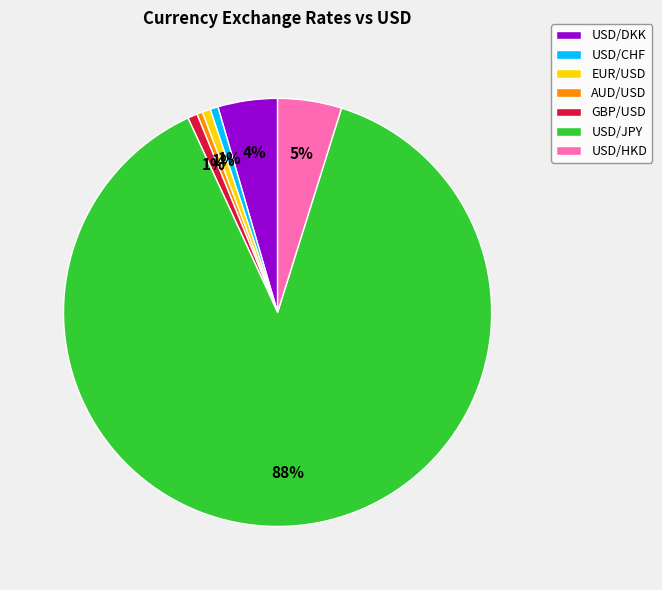

Do AUD/USD and USD/HKD together represent more than half of the pie?

No